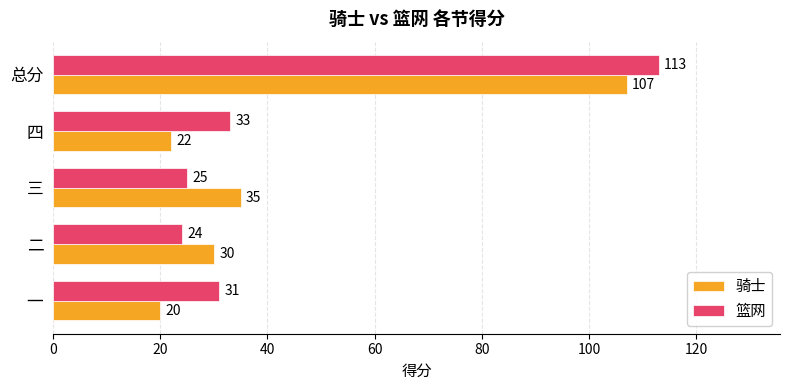

What is the maximum value for 骑士?

107